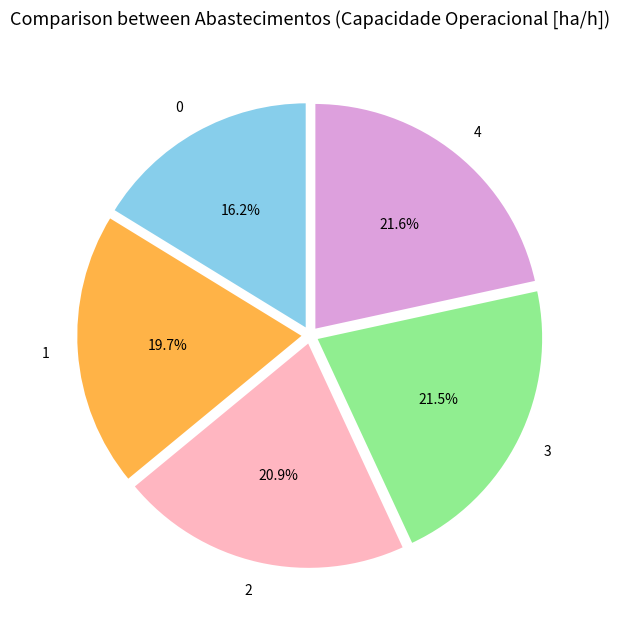

Which has a higher value, 2 or 1?

2